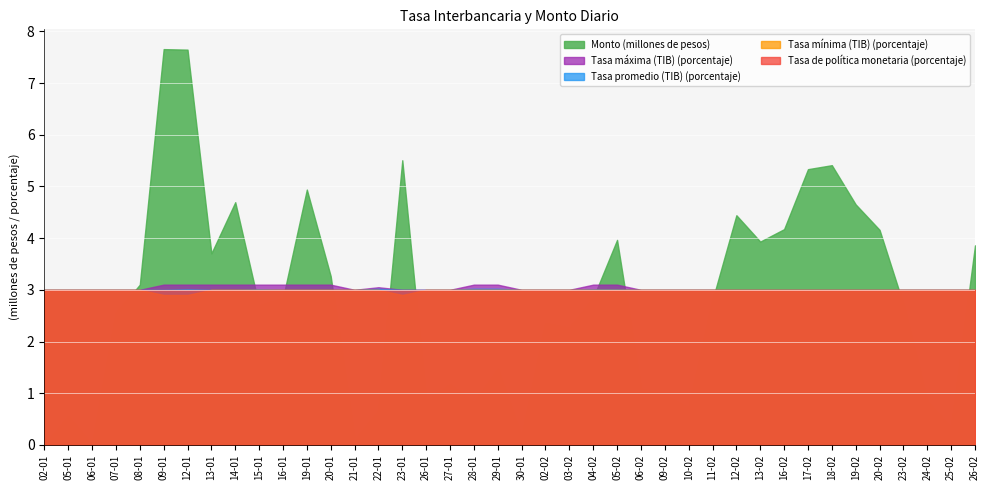

Which category has the lowest value across all series?

09-01